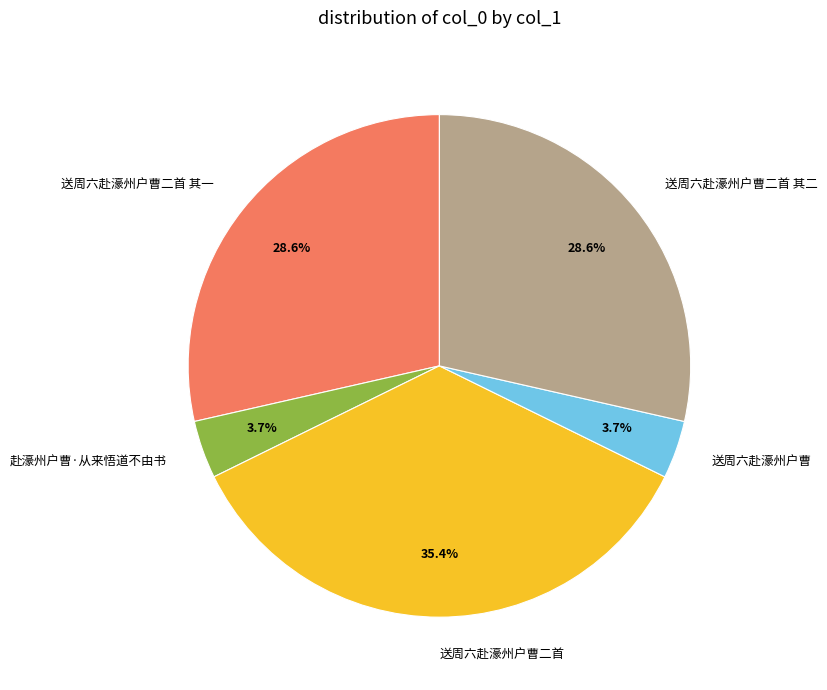

How many slices are in this pie chart?

5